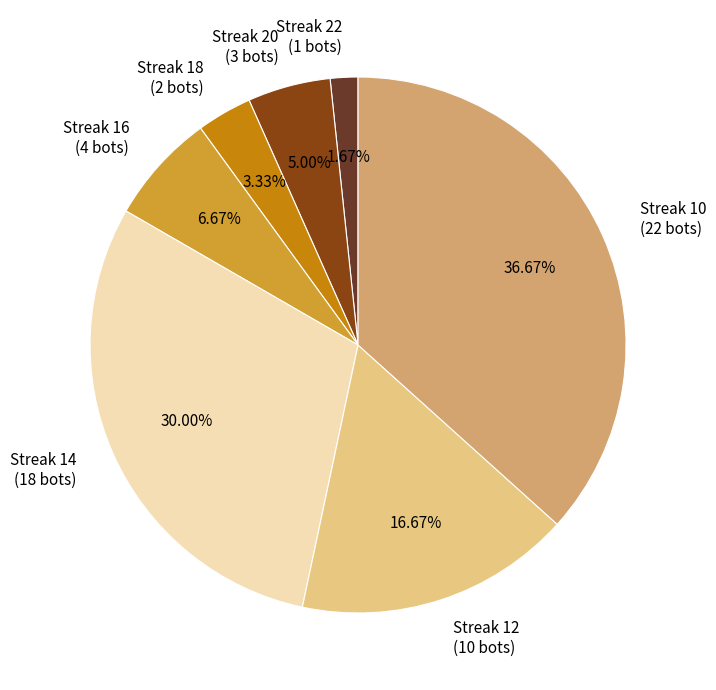

Combined, do Streak 20 and Streak 12 account for over 50%?

No